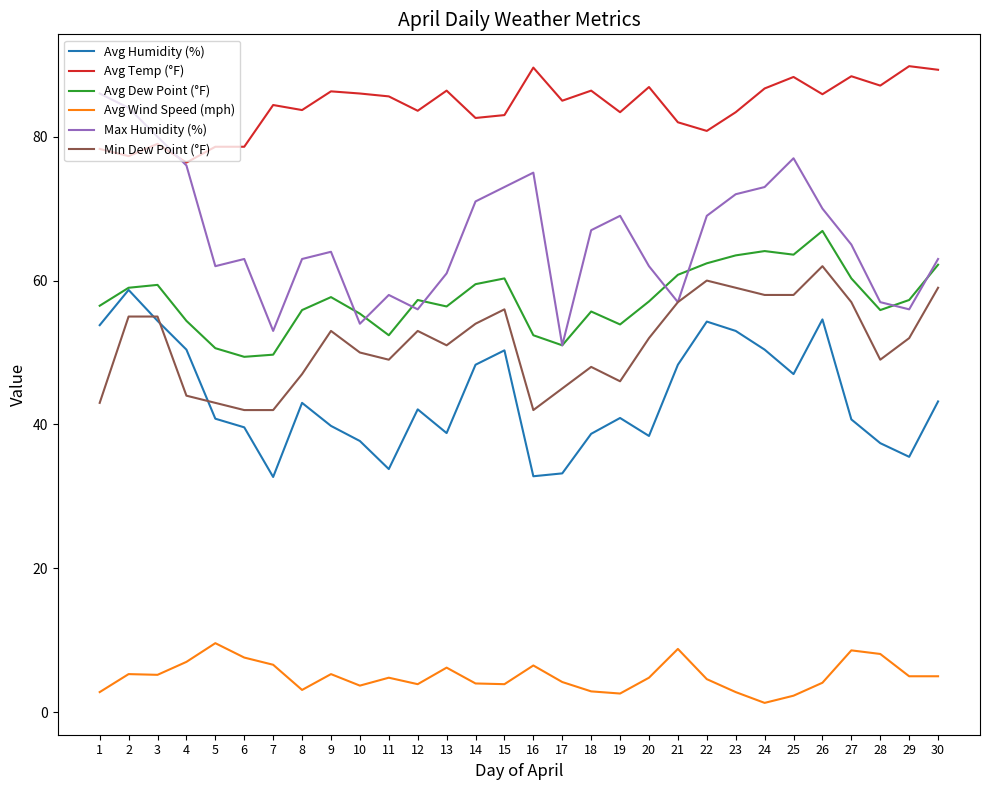

What is the total value across all series at 19?

295.8